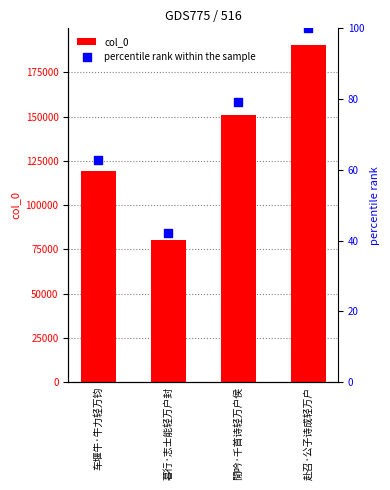

Which series has the largest total across all categories?

col_0